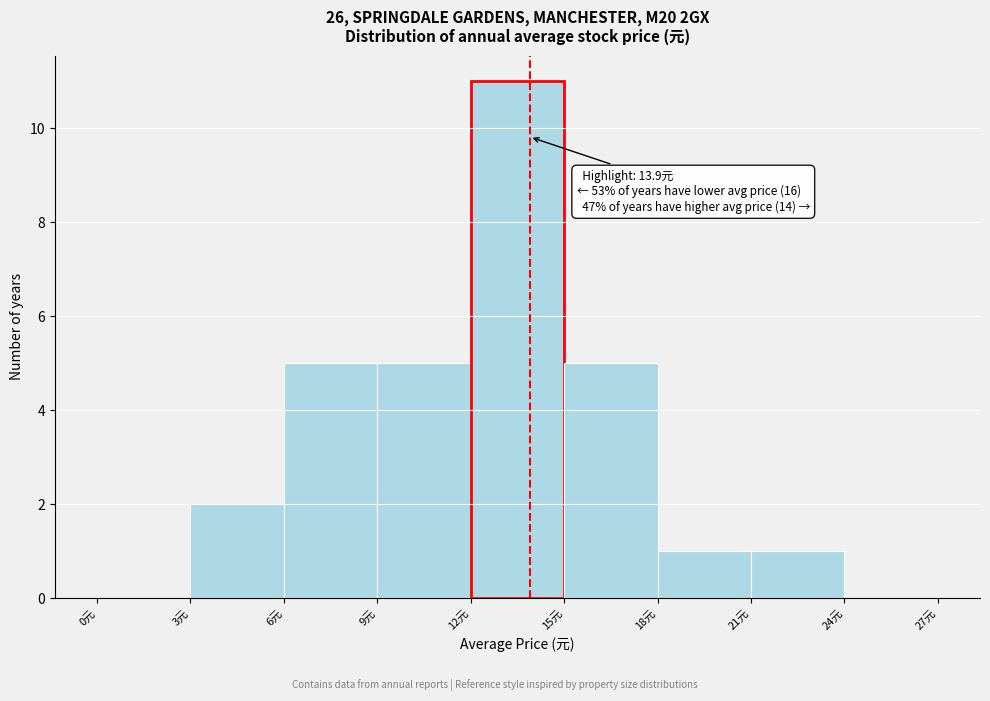

Over which range of the x-axis is the bar tallest?

12 to 15